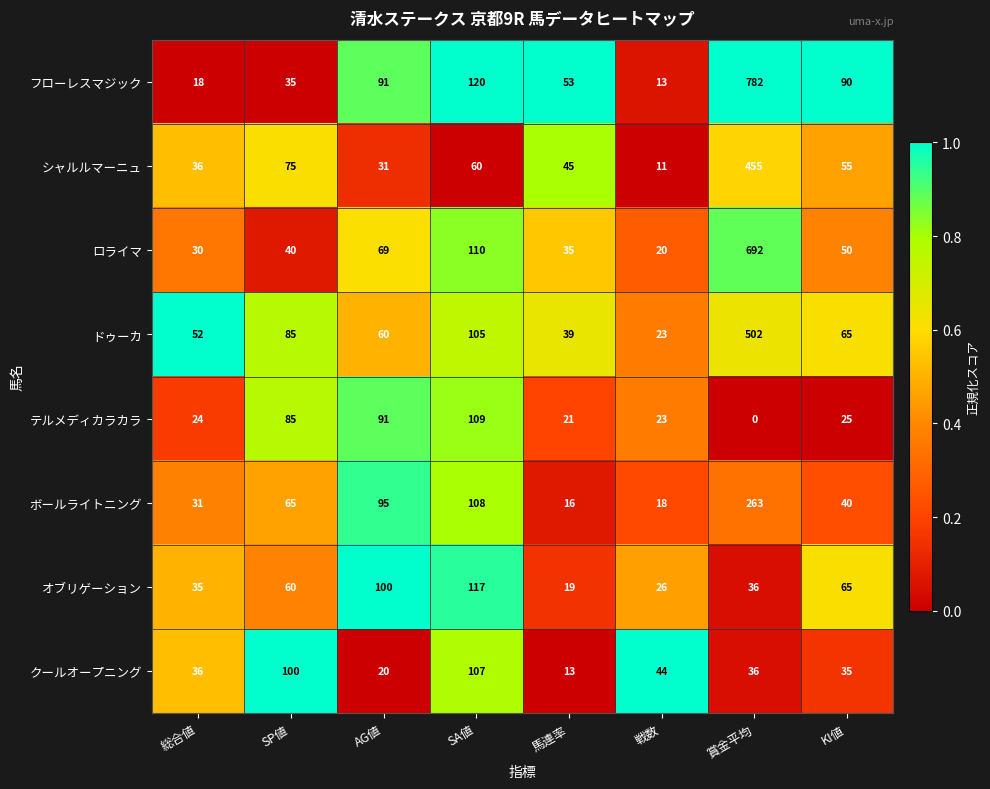

At which category does the chart reach its minimum across all series?

賞金平均